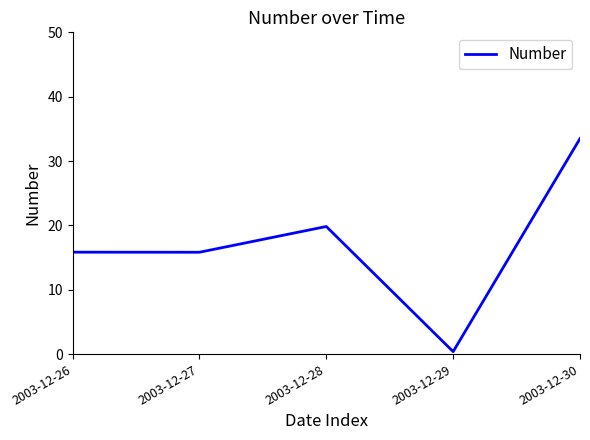

Is it true that the value at 2003-12-27 is 10.9?

False